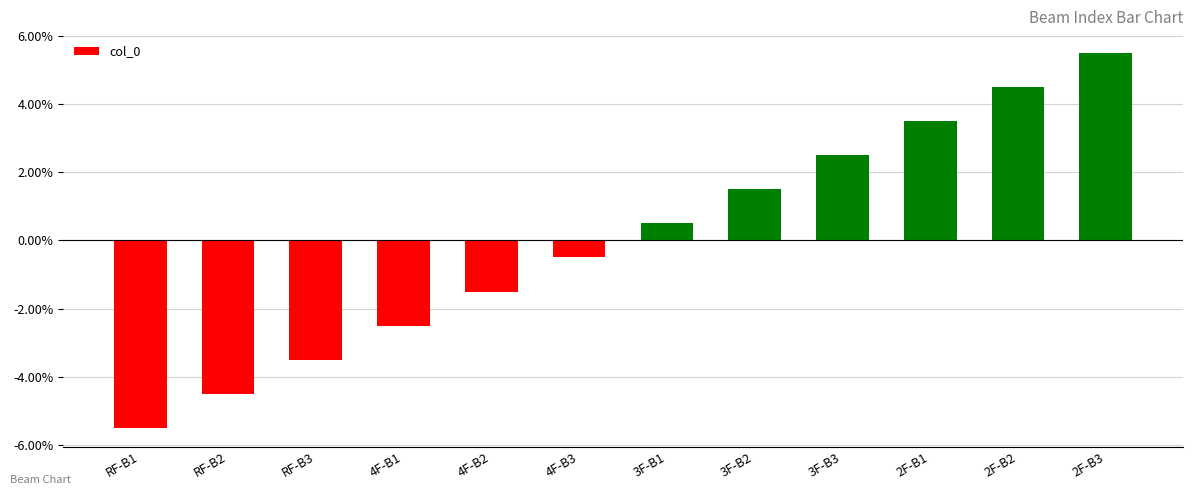

What is the approximate value at 3F-B1?

0.5